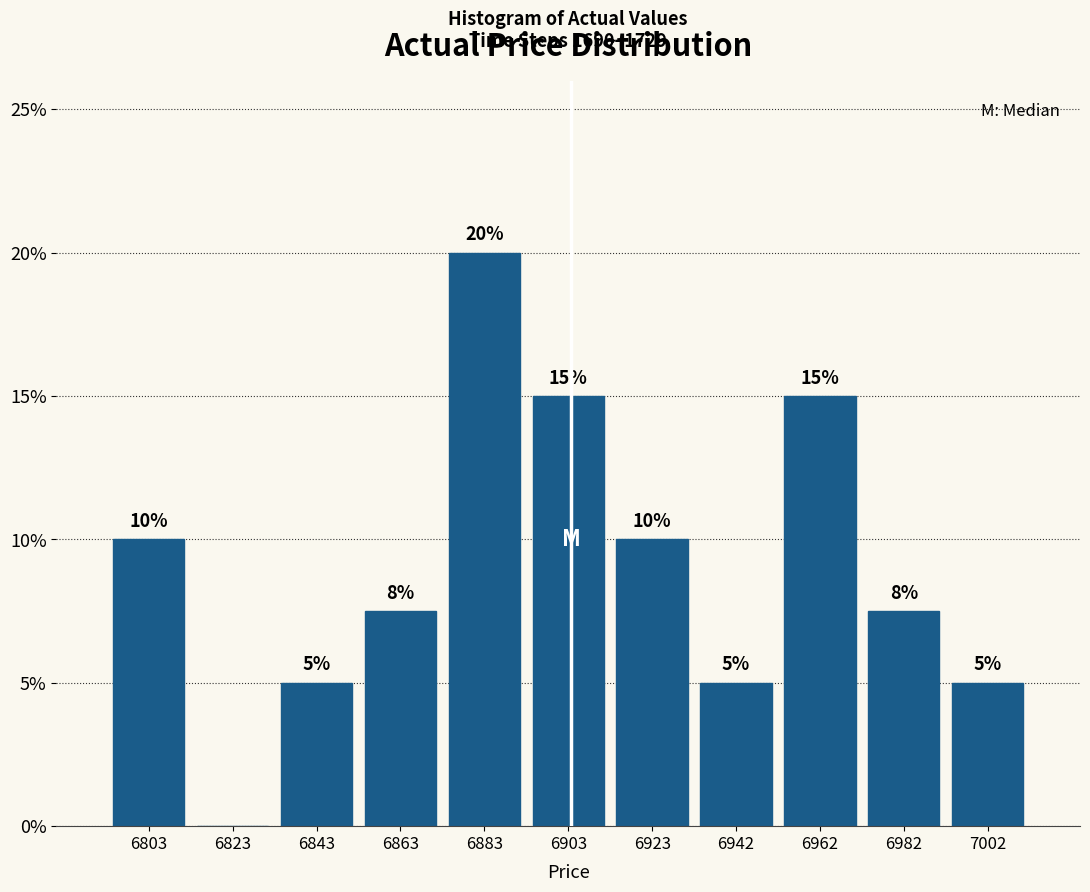

Between 7002 and 6982, which is larger?

6982